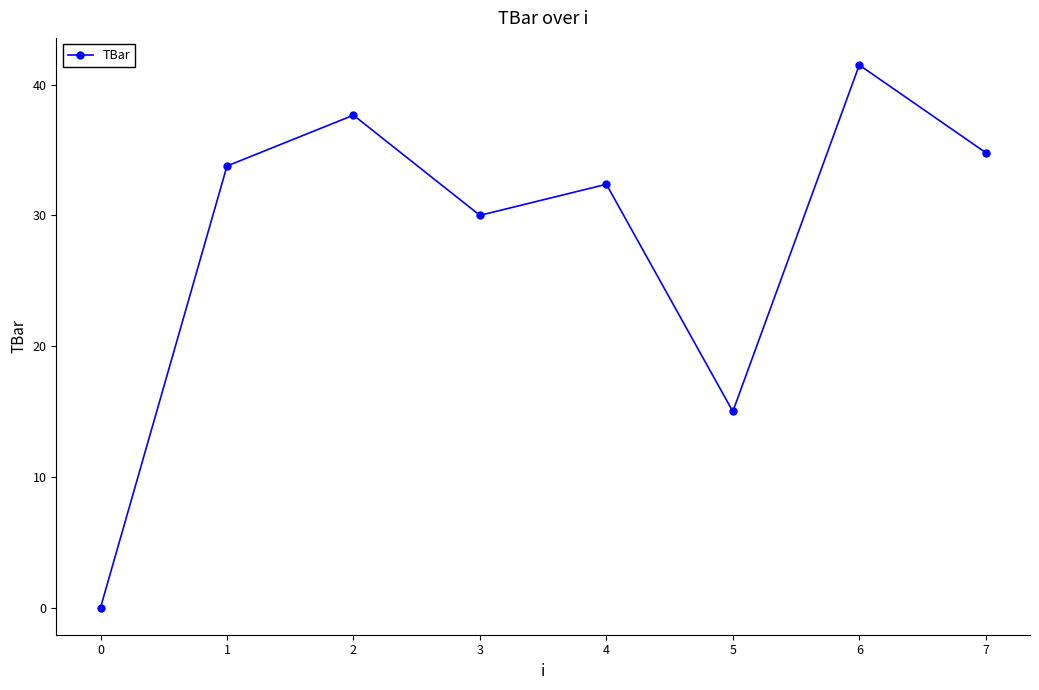

Approximately how many times larger is the value at 3 compared to 2?

0.8